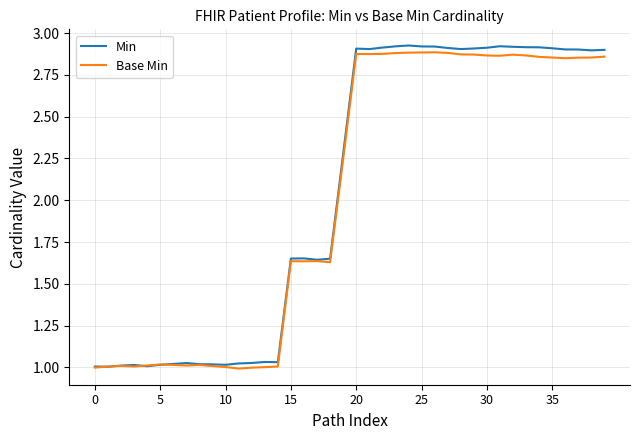

What is the average value of the Min series?

2.1